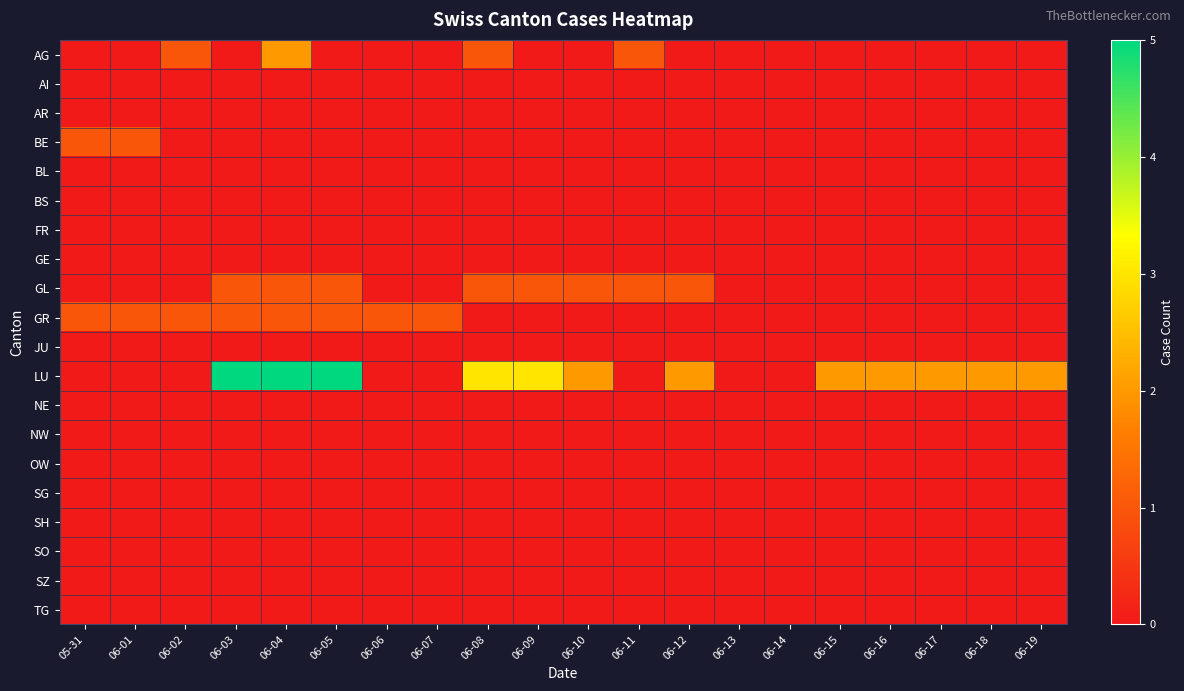

Reading left to right, what are all the values shown in this chart?

AG: 05-31=0	06-01=0	06-02=1	06-03=0	06-04=2	06-05=0	06-06=0	06-07=0	06-08=1	06-09=0	06-10=0	06-11=1	06-12=0	06-13=0	06-14=0	06-15=0	06-16=0	06-17=0	06-18=0	06-19=0
AI: 05-31=0	06-01=0	06-02=0	06-03=0	06-04=0	06-05=0	06-06=0	06-07=0	06-08=0	06-09=0	06-10=0	06-11=0	06-12=0	06-13=0	06-14=0	06-15=0	06-16=0	06-17=0	06-18=0	06-19=0
AR: 05-31=0	06-01=0	06-02=0	06-03=0	06-04=0	06-05=0	06-06=0	06-07=0	06-08=0	06-09=0	06-10=0	06-11=0	06-12=0	06-13=0	06-14=0	06-15=0	06-16=0	06-17=0	06-18=0	06-19=0
BE: 05-31=1	06-01=1	06-02=0	06-03=0	06-04=0	06-05=0	06-06=0	06-07=0	06-08=0	06-09=0	06-10=0	06-11=0	06-12=0	06-13=0	06-14=0	06-15=0	06-16=0	06-17=0	06-18=0	06-19=0
BL: 05-31=0	06-01=0	06-02=0	06-03=0	06-04=0	06-05=0	06-06=0	06-07=0	06-08=0	06-09=0	06-10=0	06-11=0	06-12=0	06-13=0	06-14=0	06-15=0	06-16=0	06-17=0	06-18=0	06-19=0
BS: 05-31=0	06-01=0	06-02=0	06-03=0	06-04=0	06-05=0	06-06=0	06-07=0	06-08=0	06-09=0	06-10=0	06-11=0	06-12=0	06-13=0	06-14=0	06-15=0	06-16=0	06-17=0	06-18=0	06-19=0
FR: 05-31=0	06-01=0	06-02=0	06-03=0	06-04=0	06-05=0	06-06=0	06-07=0	06-08=0	06-09=0	06-10=0	06-11=0	06-12=0	06-13=0	06-14=0	06-15=0	06-16=0	06-17=0	06-18=0	06-19=0
GE: 05-31=0	06-01=0	06-02=0	06-03=0	06-04=0	06-05=0	06-06=0	06-07=0	06-08=0	06-09=0	06-10=0	06-11=0	06-12=0	06-13=0	06-14=0	06-15=0	06-16=0	06-17=0	06-18=0	06-19=0
GL: 05-31=0	06-01=0	06-02=0	06-03=1	06-04=1	06-05=1	06-06=0	06-07=0	06-08=1	06-09=1	06-10=1	06-11=1	06-12=1	06-13=0	06-14=0	06-15=0	06-16=0	06-17=0	06-18=0	06-19=0
GR: 05-31=1	06-01=1	06-02=1	06-03=1	06-04=1	06-05=1	06-06=1	06-07=1	06-08=0	06-09=0	06-10=0	06-11=0	06-12=0	06-13=0	06-14=0	06-15=0	06-16=0	06-17=0	06-18=0	06-19=0
JU: 05-31=0	06-01=0	06-02=0	06-03=0	06-04=0	06-05=0	06-06=0	06-07=0	06-08=0	06-09=0	06-10=0	06-11=0	06-12=0	06-13=0	06-14=0	06-15=0	06-16=0	06-17=0	06-18=0	06-19=0
LU: 05-31=0	06-01=0	06-02=0	06-03=5	06-04=5	06-05=5	06-06=0	06-07=0	06-08=3	06-09=3	06-10=2	06-11=0	06-12=2	06-13=0	06-14=0	06-15=2	06-16=2	06-17=2	06-18=2	06-19=2
NE: 05-31=0	06-01=0	06-02=0	06-03=0	06-04=0	06-05=0	06-06=0	06-07=0	06-08=0	06-09=0	06-10=0	06-11=0	06-12=0	06-13=0	06-14=0	06-15=0	06-16=0	06-17=0	06-18=0	06-19=0
NW: 05-31=0	06-01=0	06-02=0	06-03=0	06-04=0	06-05=0	06-06=0	06-07=0	06-08=0	06-09=0	06-10=0	06-11=0	06-12=0	06-13=0	06-14=0	06-15=0	06-16=0	06-17=0	06-18=0	06-19=0
OW: 05-31=0	06-01=0	06-02=0	06-03=0	06-04=0	06-05=0	06-06=0	06-07=0	06-08=0	06-09=0	06-10=0	06-11=0	06-12=0	06-13=0	06-14=0	06-15=0	06-16=0	06-17=0	06-18=0	06-19=0
SG: 05-31=0	06-01=0	06-02=0	06-03=0	06-04=0	06-05=0	06-06=0	06-07=0	06-08=0	06-09=0	06-10=0	06-11=0	06-12=0	06-13=0	06-14=0	06-15=0	06-16=0	06-17=0	06-18=0	06-19=0
SH: 05-31=0	06-01=0	06-02=0	06-03=0	06-04=0	06-05=0	06-06=0	06-07=0	06-08=0	06-09=0	06-10=0	06-11=0	06-12=0	06-13=0	06-14=0	06-15=0	06-16=0	06-17=0	06-18=0	06-19=0
SO: 05-31=0	06-01=0	06-02=0	06-03=0	06-04=0	06-05=0	06-06=0	06-07=0	06-08=0	06-09=0	06-10=0	06-11=0	06-12=0	06-13=0	06-14=0	06-15=0	06-16=0	06-17=0	06-18=0	06-19=0
SZ: 05-31=0	06-01=0	06-02=0	06-03=0	06-04=0	06-05=0	06-06=0	06-07=0	06-08=0	06-09=0	06-10=0	06-11=0	06-12=0	06-13=0	06-14=0	06-15=0	06-16=0	06-17=0	06-18=0	06-19=0
TG: 05-31=0	06-01=0	06-02=0	06-03=0	06-04=0	06-05=0	06-06=0	06-07=0	06-08=0	06-09=0	06-10=0	06-11=0	06-12=0	06-13=0	06-14=0	06-15=0	06-16=0	06-17=0	06-18=0	06-19=0